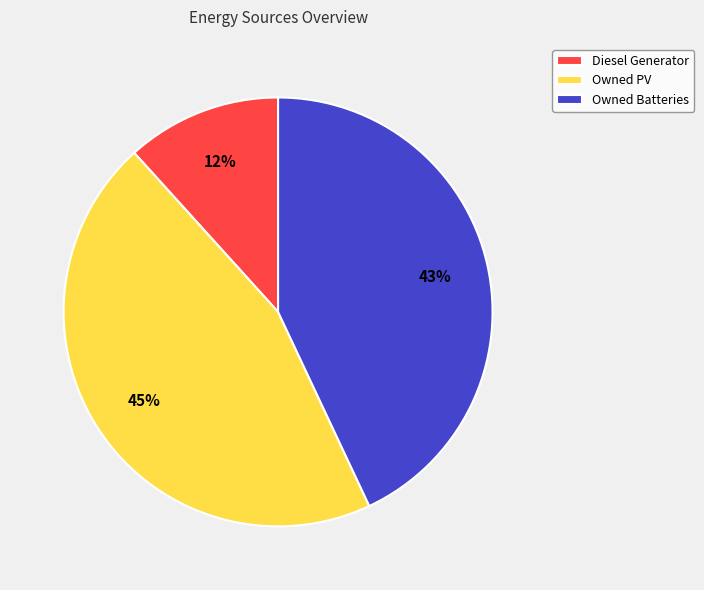

Is the sum of Diesel Generator and Owned Batteries greater than half?

Yes